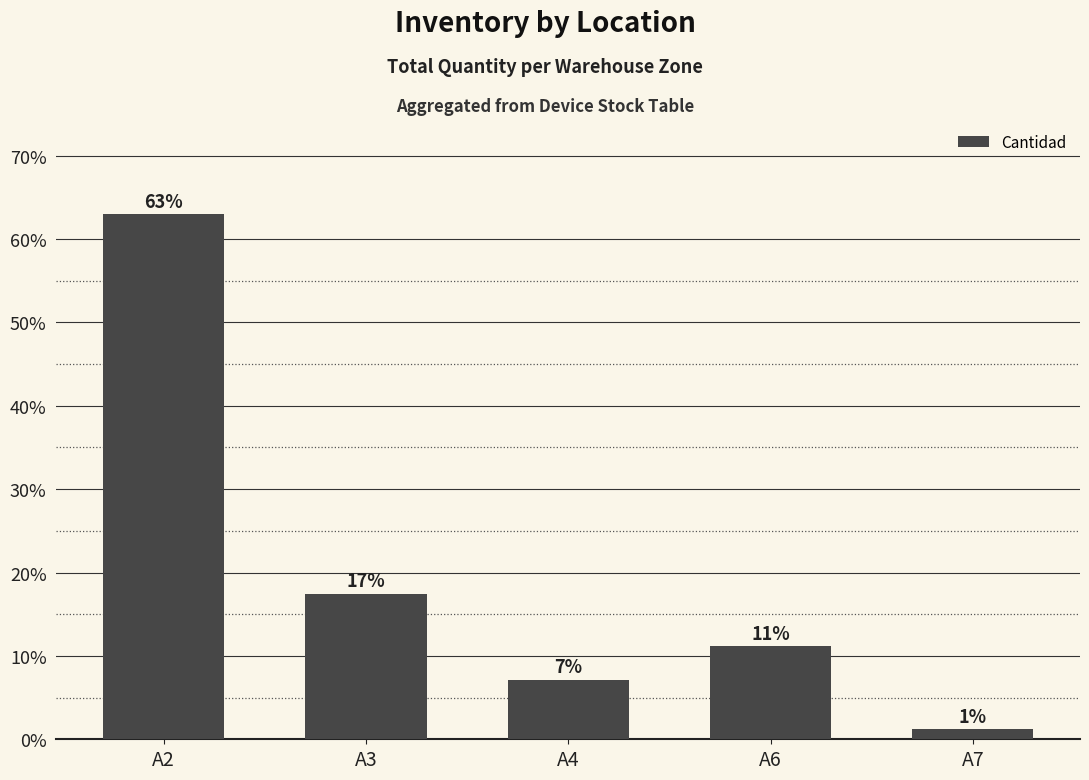

What is the value of the 3rd bar from the left?

7.2